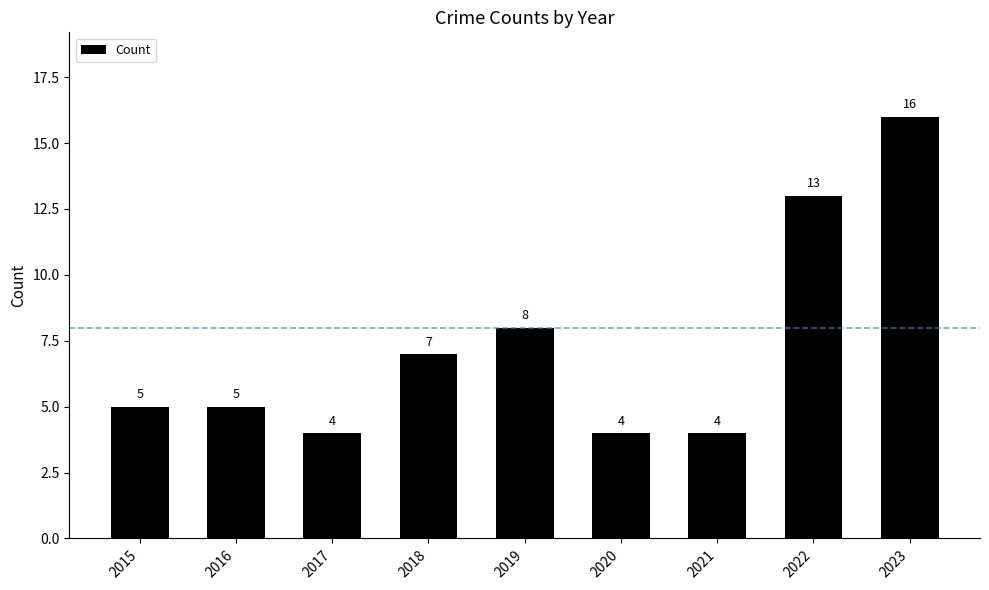

What is the value of the 8th bar from the left?

13